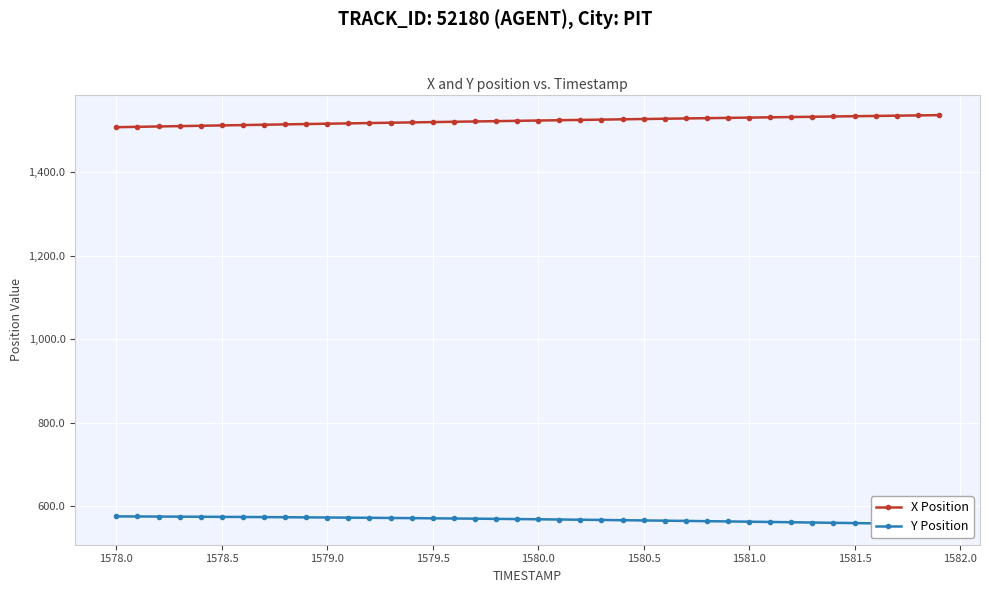

The X Position series shows 1530.7 at 1581.0. True or false?

True